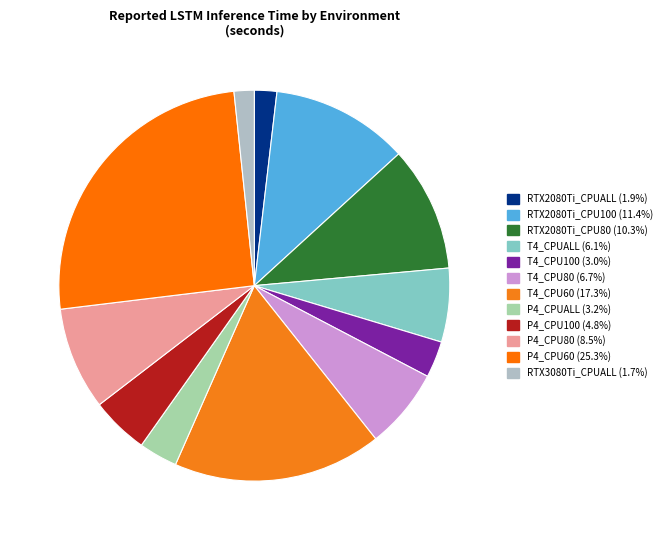

Which slice is the smallest?

RTX3080Ti_CPUALL